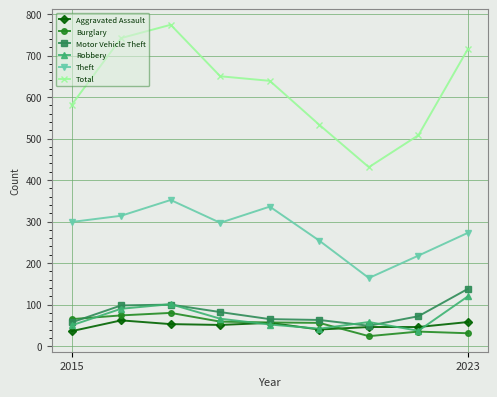

Which series has the largest range (max minus min)?

Total